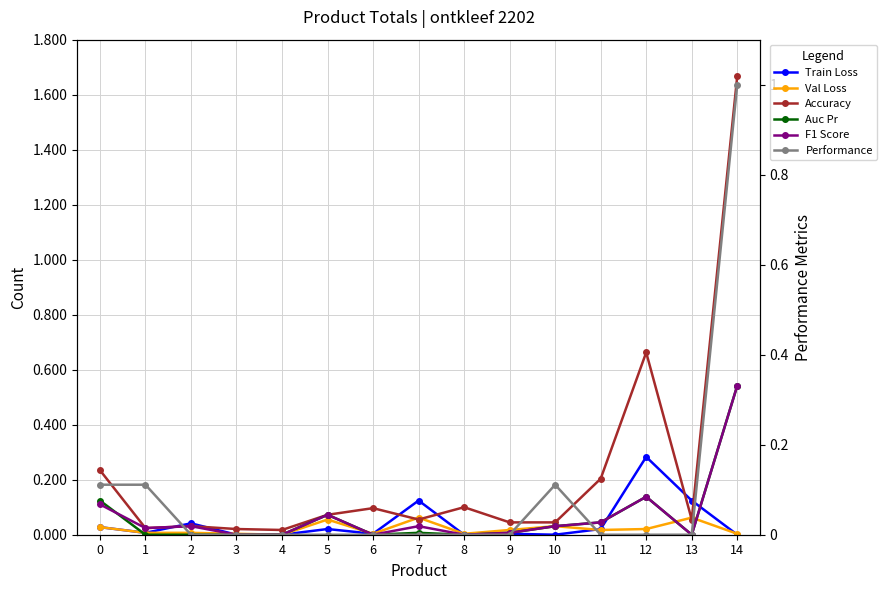

Reading left to right, transcribe all the data shown in this chart.

Train Loss: 0.0	0.0	0.0	0.0	0.0	0.0	0.0	0.1	0.0	0.0	0.0	0.0	0.3	0.1	0.0
Val Loss: 0.0	0.0	0.0	0.0	0.0	0.1	0.0	0.1	0.0	0.0	0.0	0.0	0.0	0.1	0.0
Accuracy: 0.2	0.0	0.0	0.0	0.0	0.1	0.1	0.1	0.1	0.0	0.0	0.2	0.7	0.1	1.7
Auc Pr: 0.1	0.0	0.0	0.0	0.0	0.1	0.0	0.0	0.0	0.0	0.0	0.0	0.1	0.0	0.5
F1 Score: 0.1	0.0	0.0	0.0	0.0	0.1	0.0	0.0	0.0	0.0	0.0	0.0	0.1	0.0	0.5
Performance: 0.1	0.1	0.0	0.0	0.0	0.0	0.0	0.0	0.0	0.0	0.1	0.0	0.0	0.0	1.0